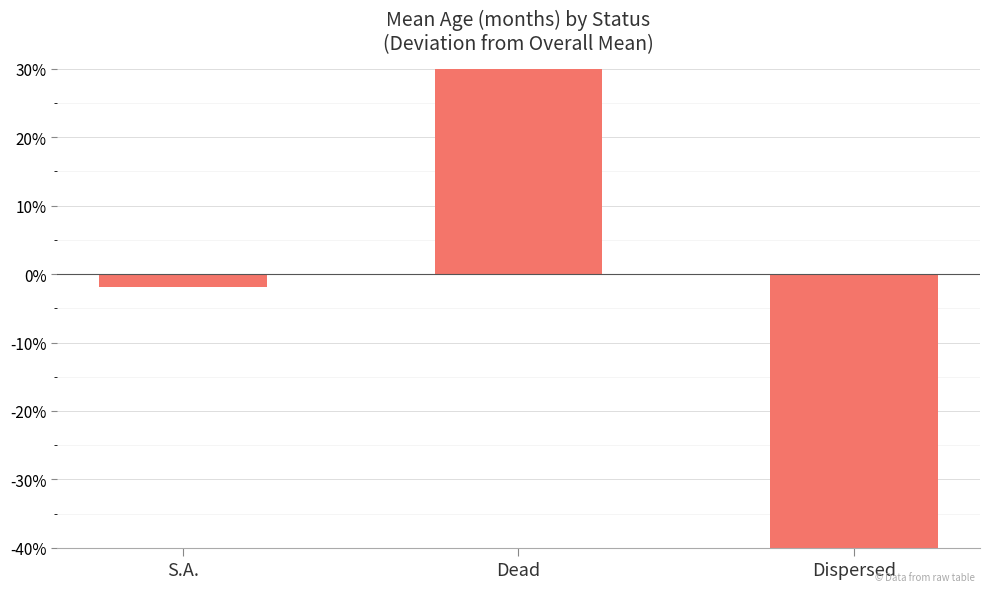

How many data points are less than -1?

2